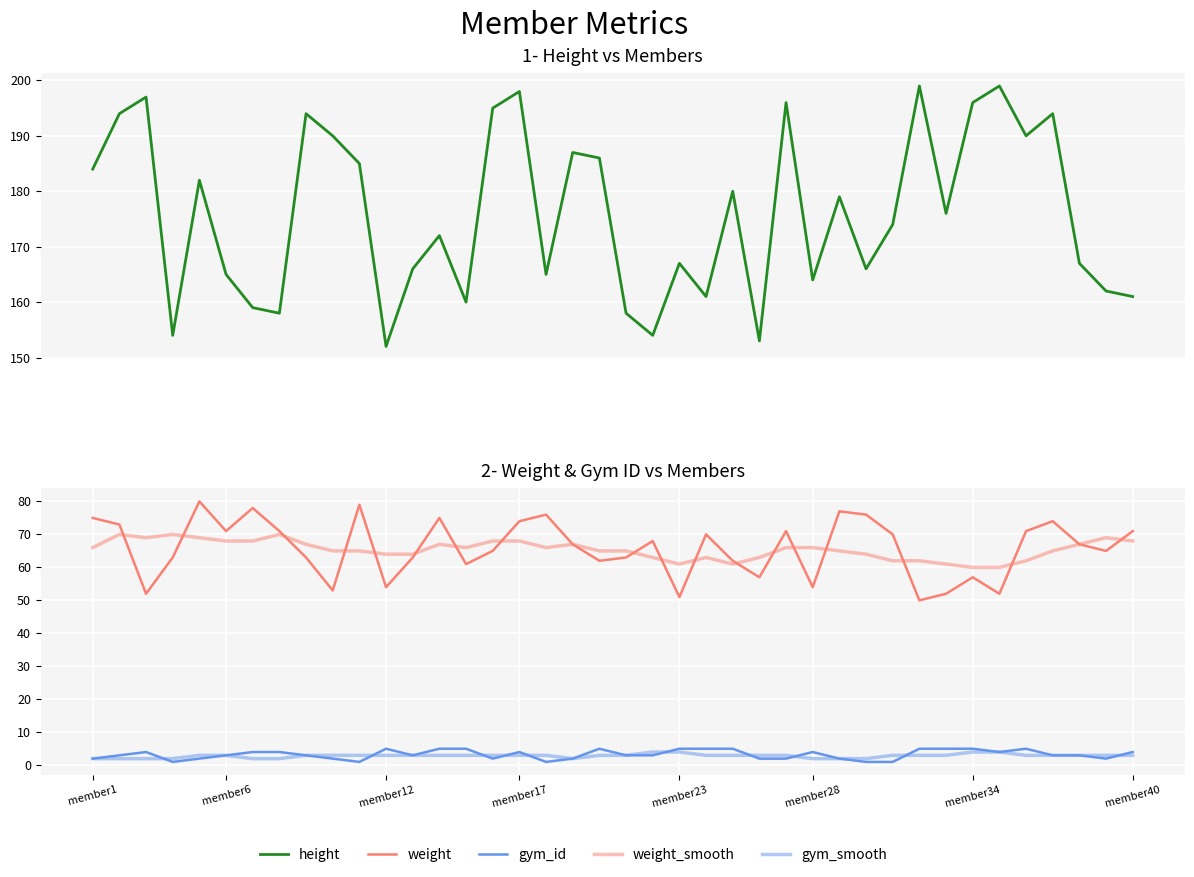

True or false: gym_smooth and weight cross at least once.

False